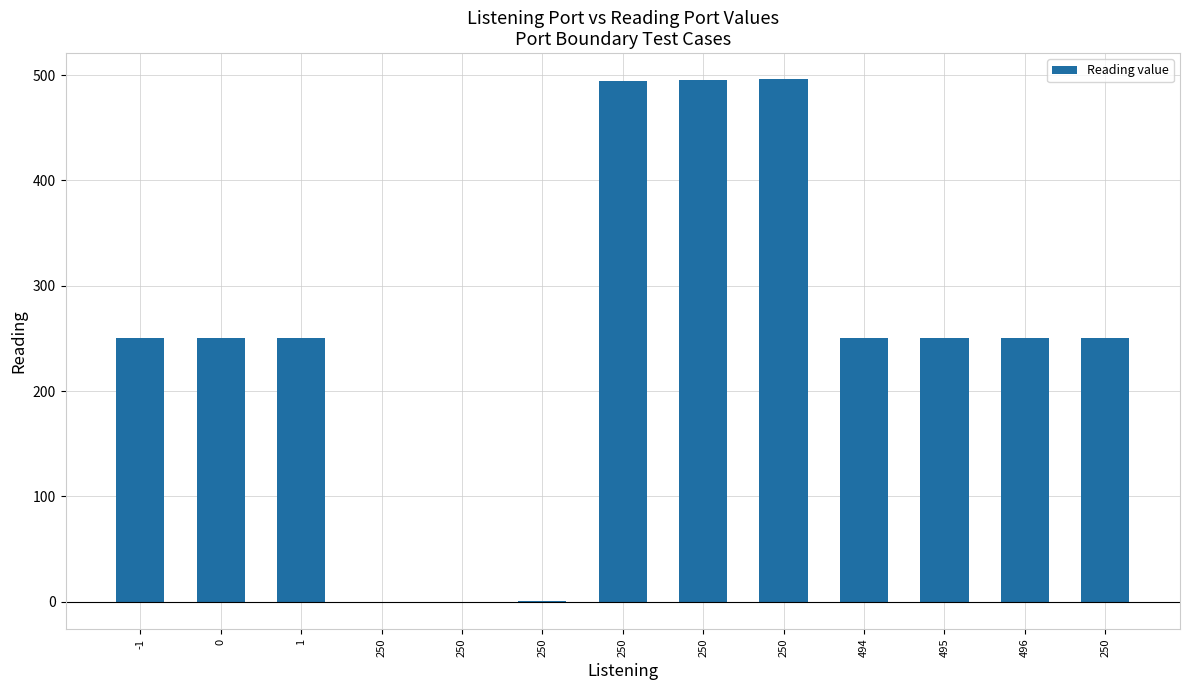

Are the bars horizontal?

No